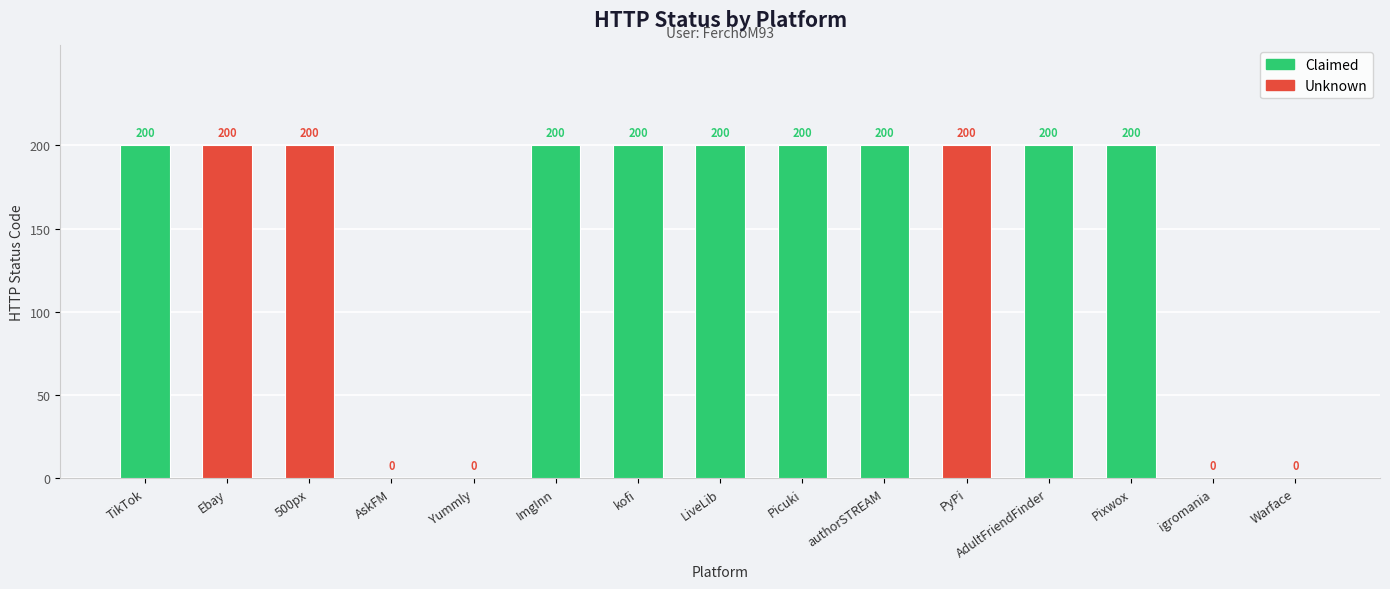

What value does the data have at Picuki?

200